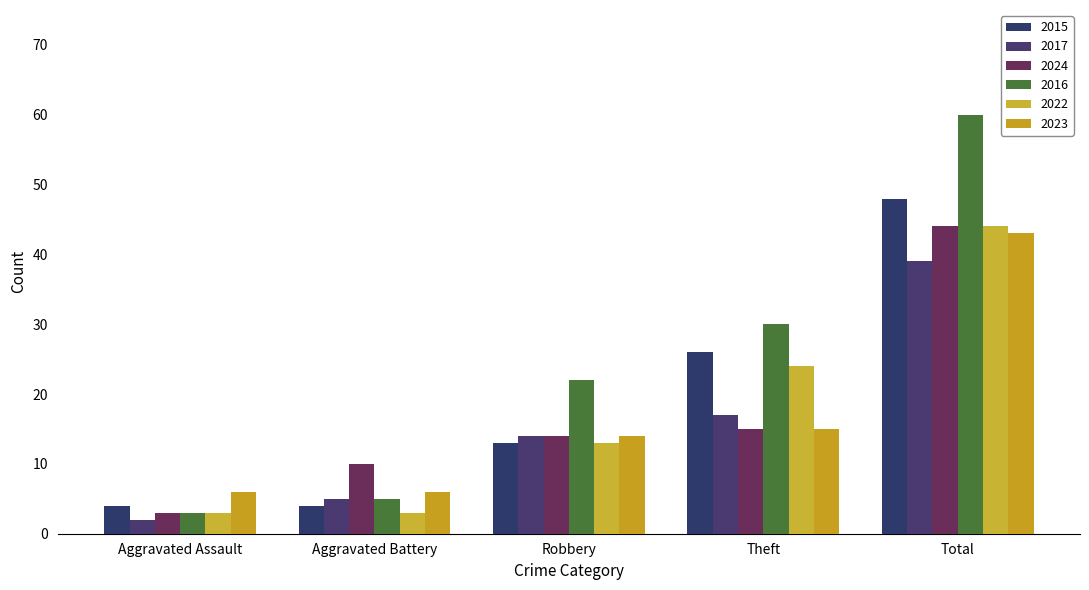

At which category is the sum across all series the highest?

Total